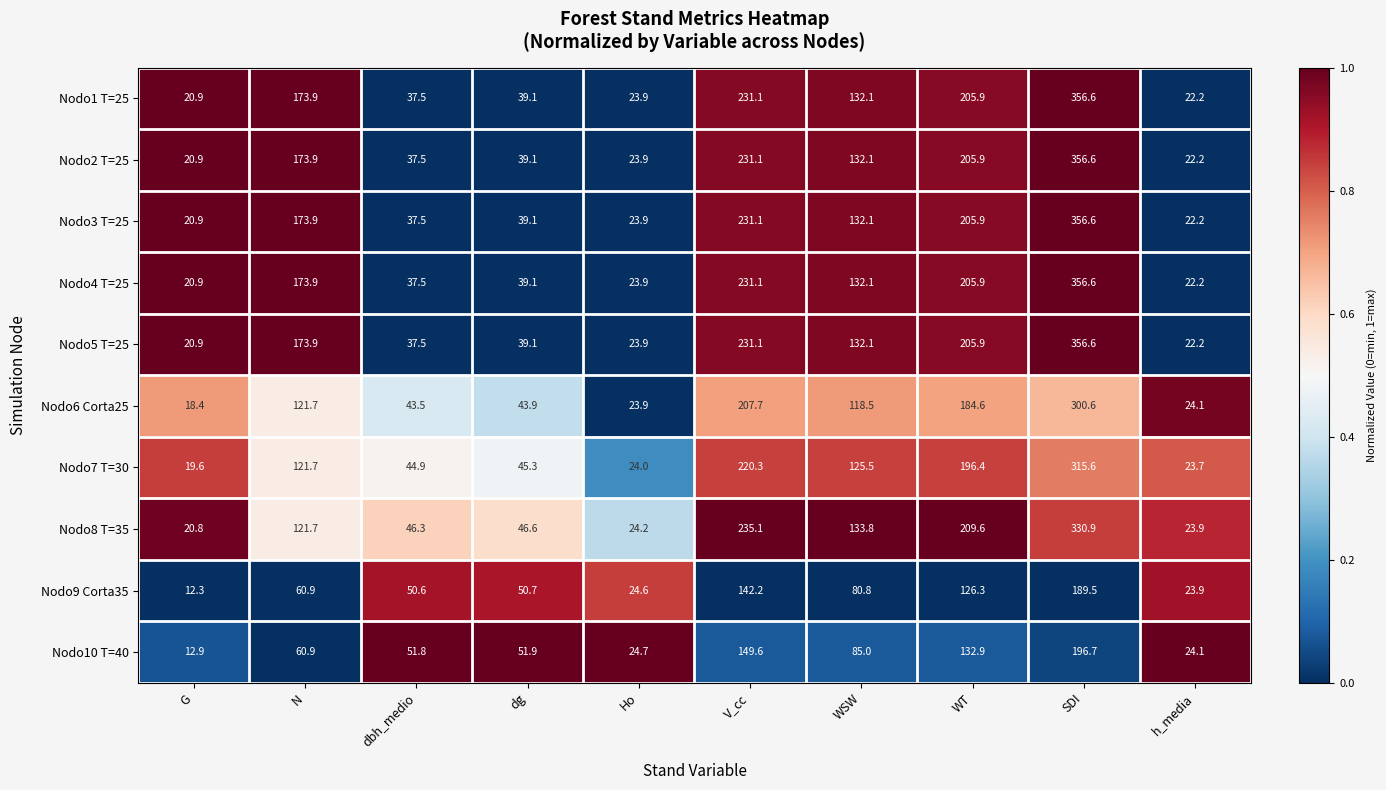

Between dg and Ho, which series saw the biggest shift?

Nodo10 T=40